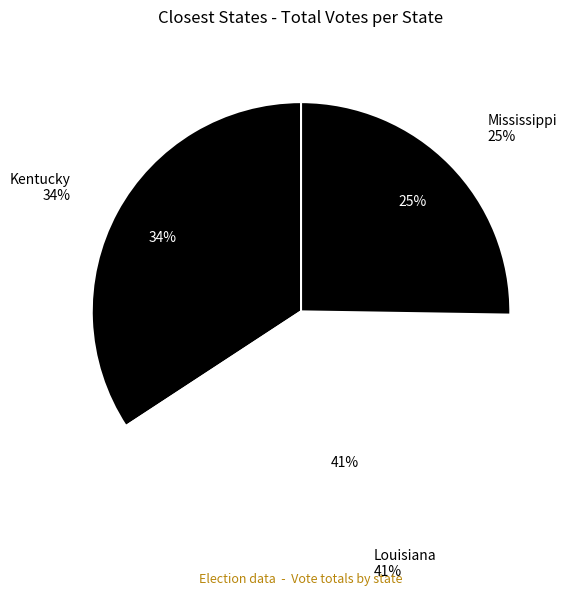

What percentage is the Kentucky slice, to the nearest percent?

34%